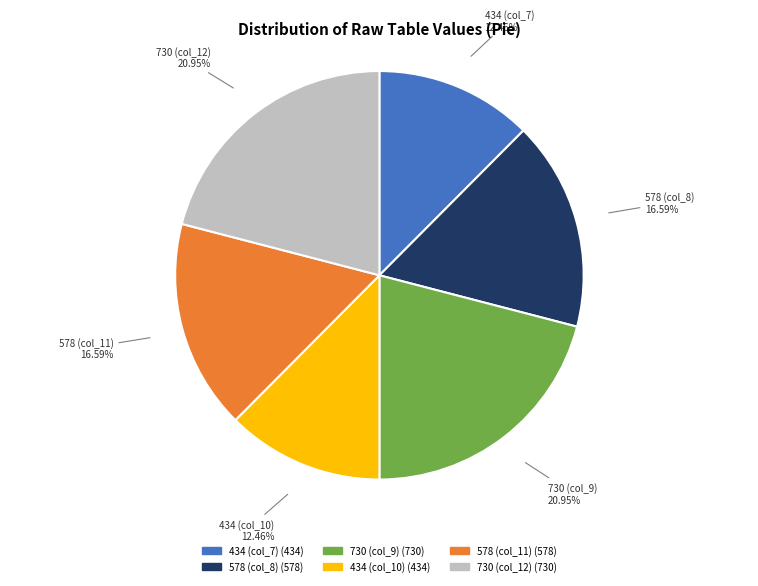

Count the number of slices in the pie.

6